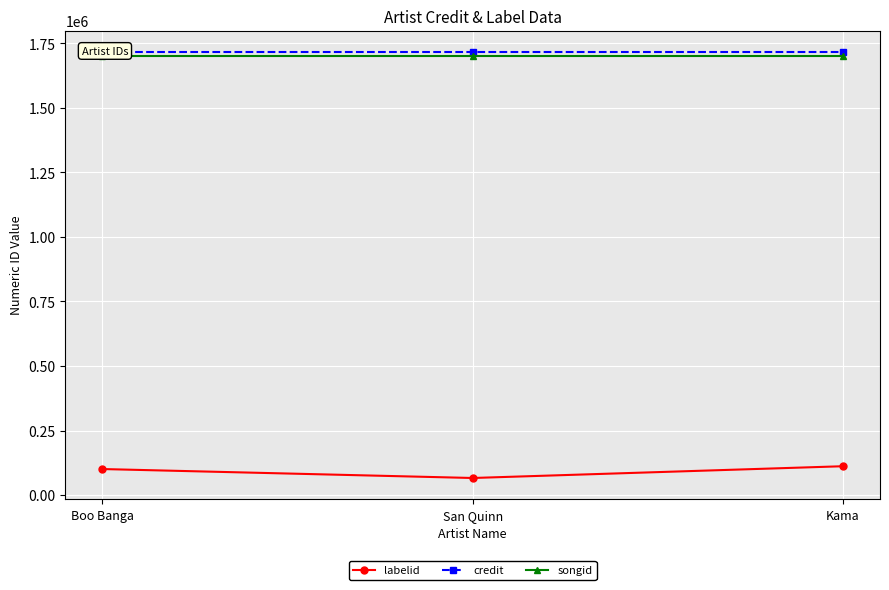

What is the maximum value shown in the chart?

1716751